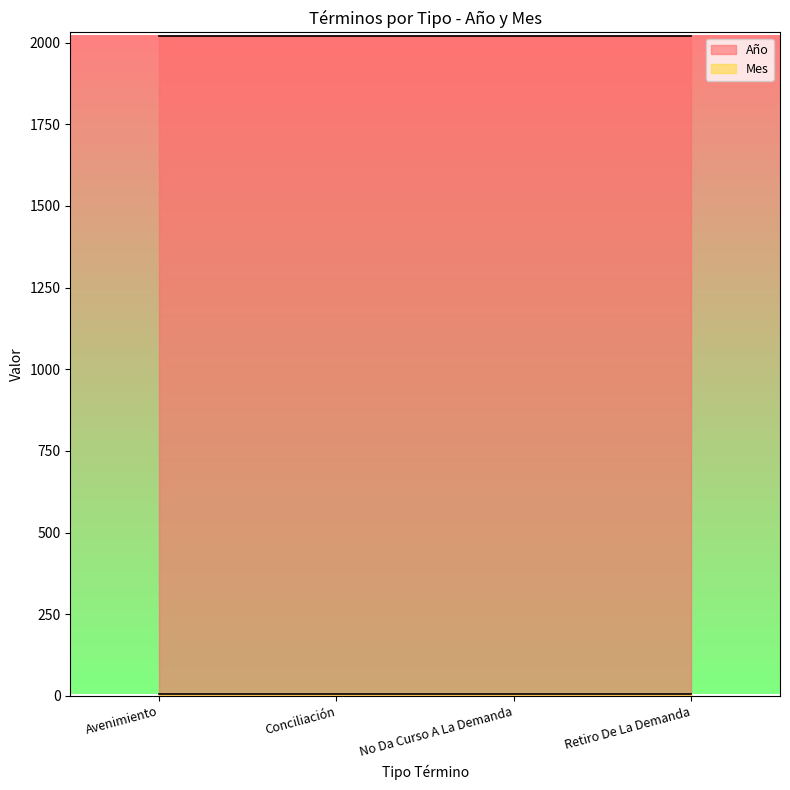

True or false: Año has more than 0 points higher than both neighbors.

False